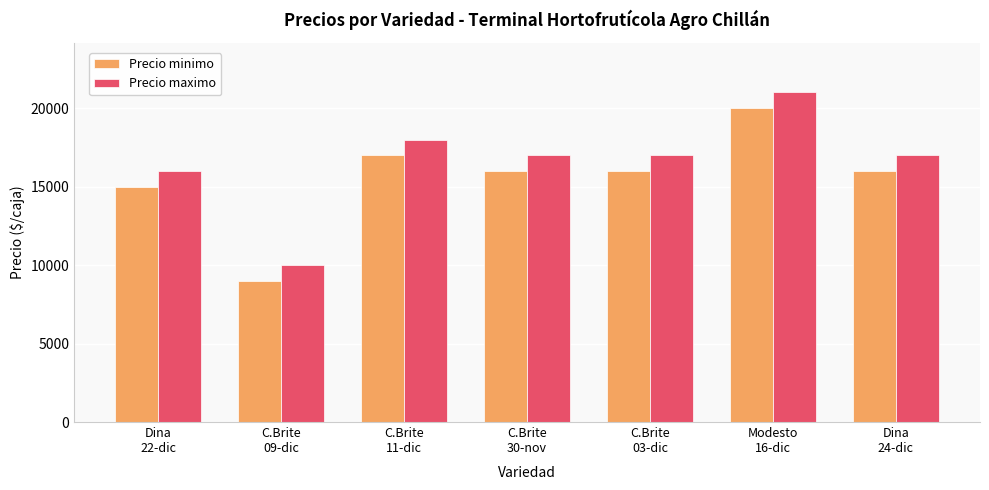

Reading left to right, what are all the values shown in this chart?

Precio minimo: Dina
22-dic=15000	C.Brite
09-dic=9000	C.Brite
11-dic=17000	C.Brite
30-nov=16000	C.Brite
03-dic=16000	Modesto
16-dic=20000	Dina
24-dic=16000
Precio maximo: Dina
22-dic=16000	C.Brite
09-dic=10000	C.Brite
11-dic=18000	C.Brite
30-nov=17000	C.Brite
03-dic=17000	Modesto
16-dic=21000	Dina
24-dic=17000